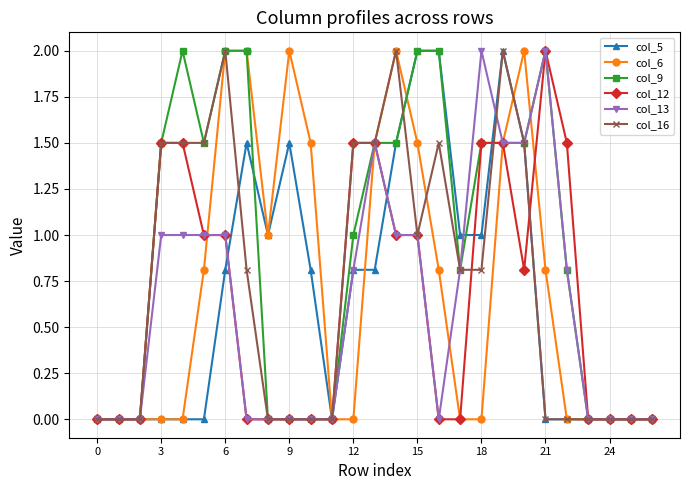

What is the value of the col_13 point at the 19th from the left?

2.0